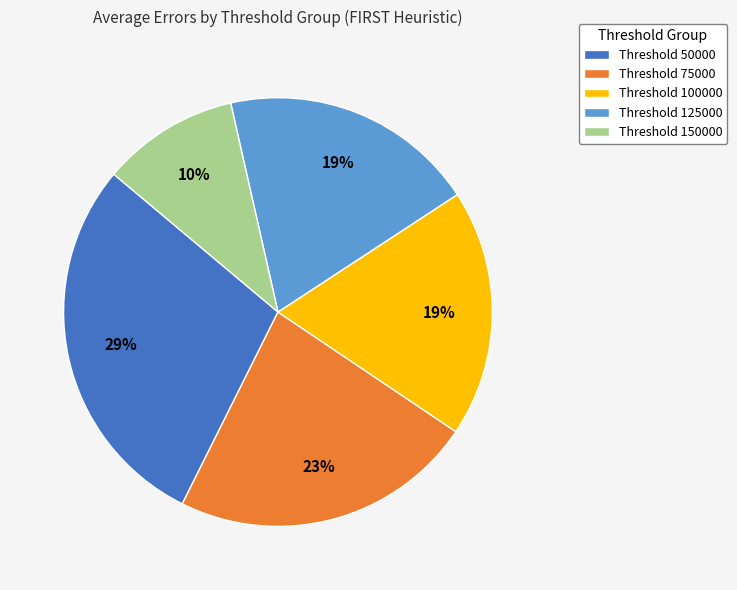

Is Threshold 50000 the majority of the pie?

No